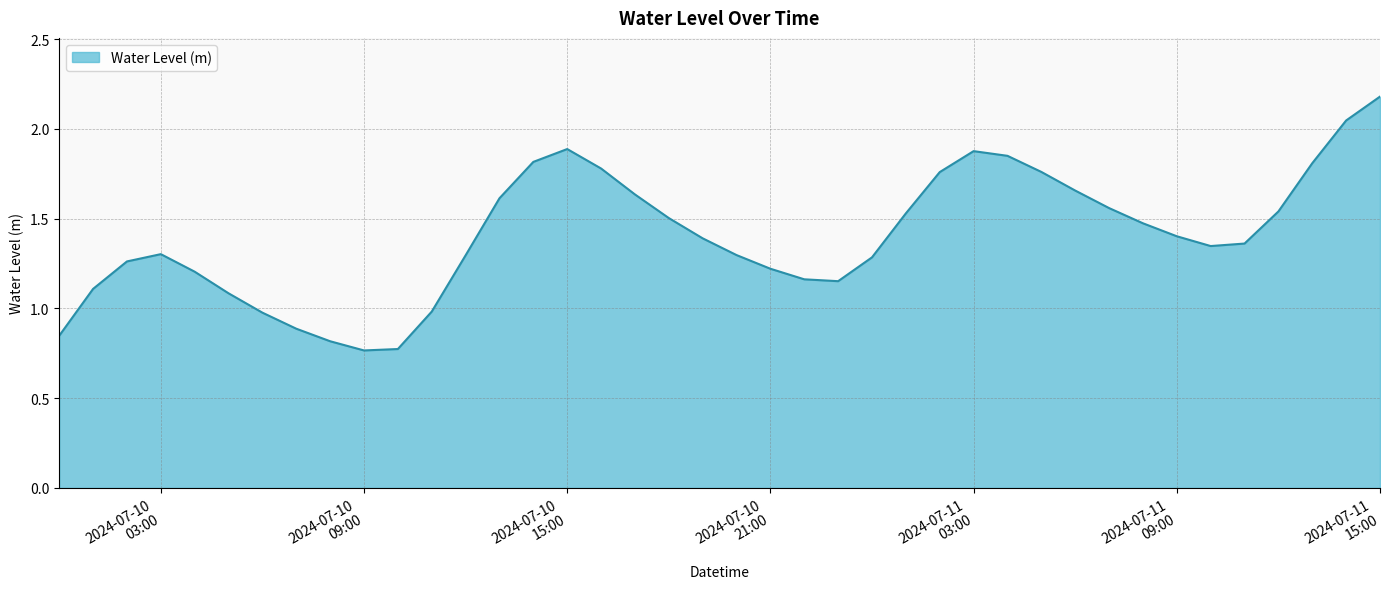

What is the greatest value displayed?

2.2